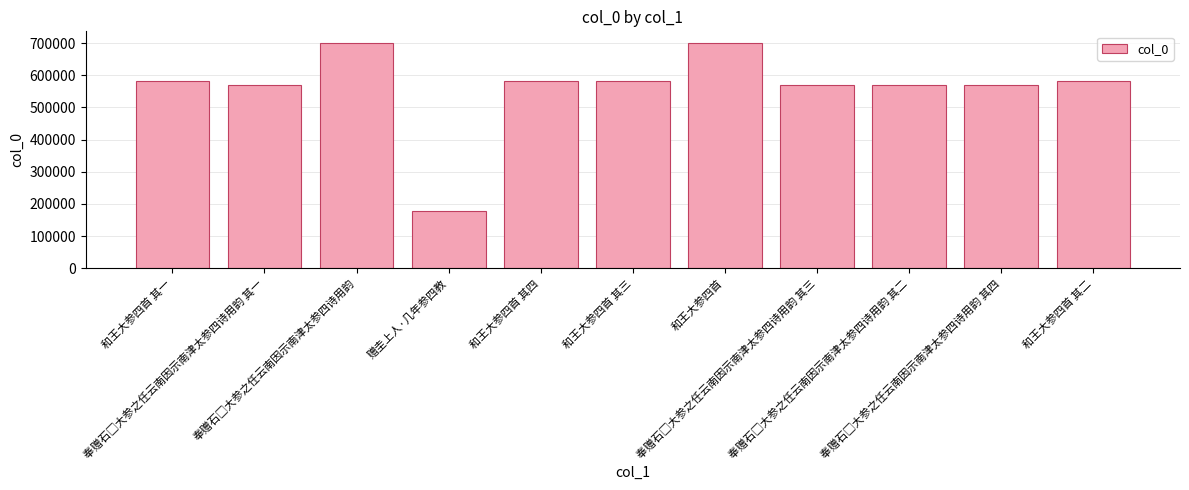

What is the difference between the maximum and minimum values?

524604